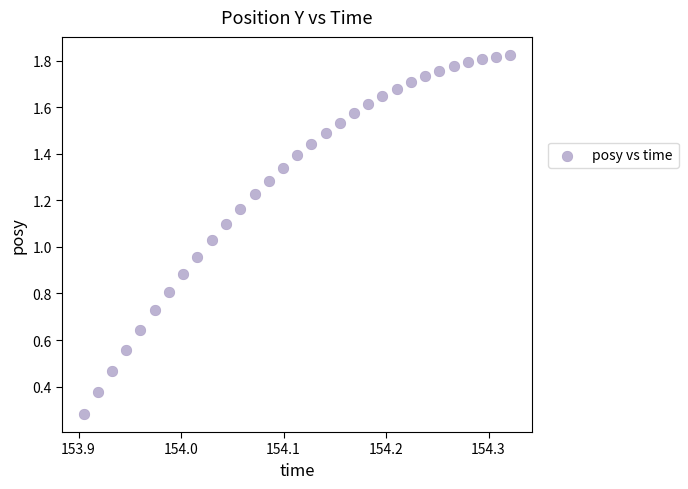

Count the number of points in this scatter plot.

31